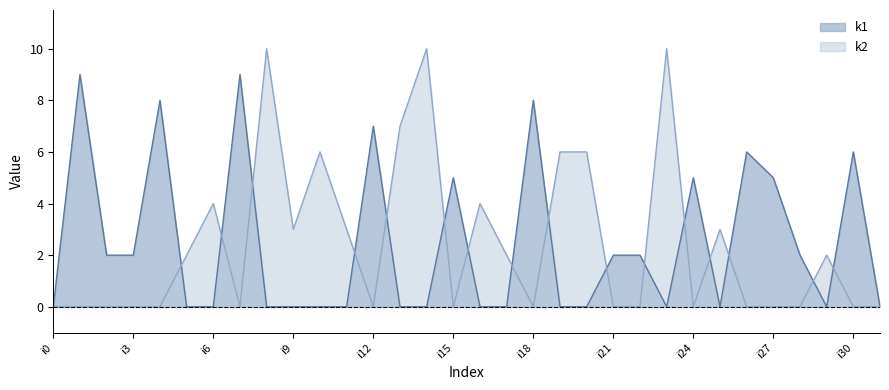

Where do k1 and k2 first cross each other?

i4 and i5